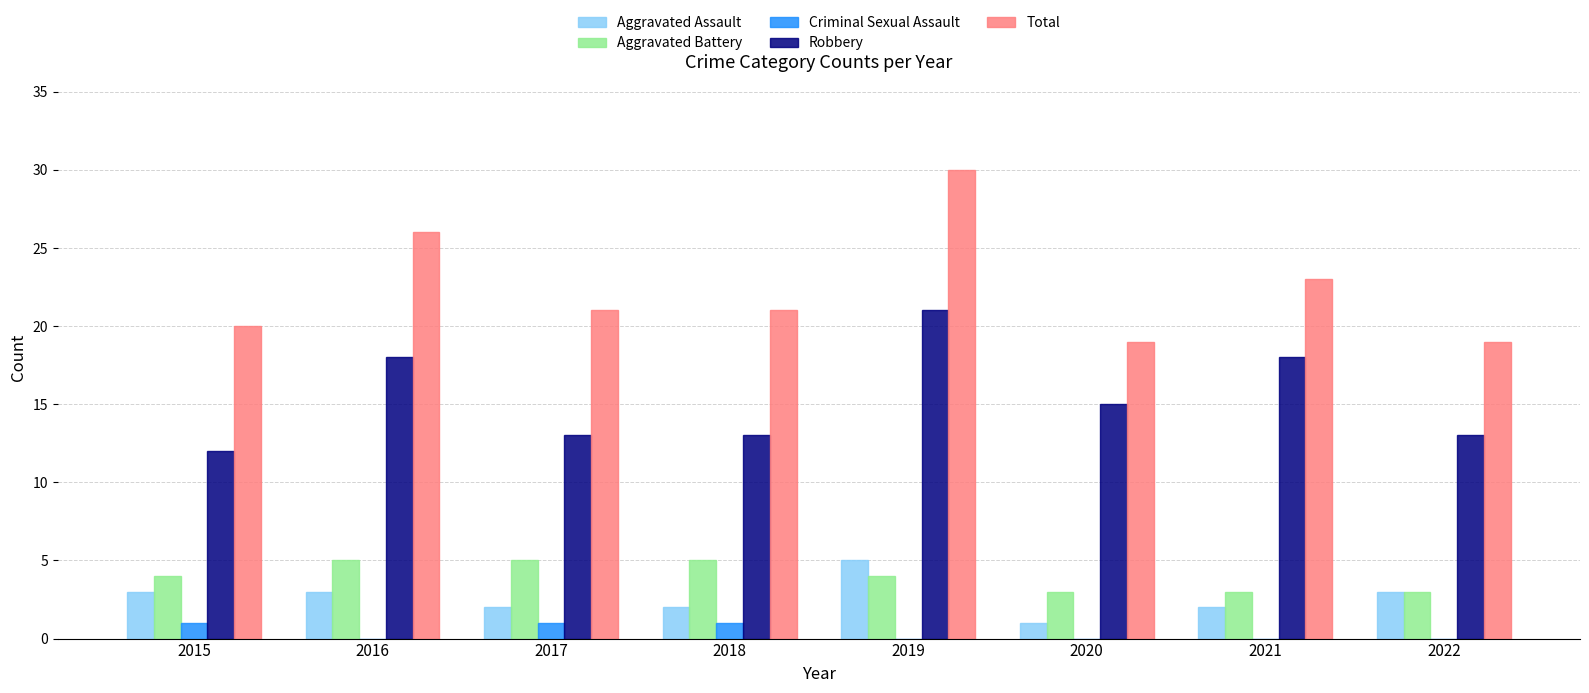

What is the total value across all series at 2015?

40